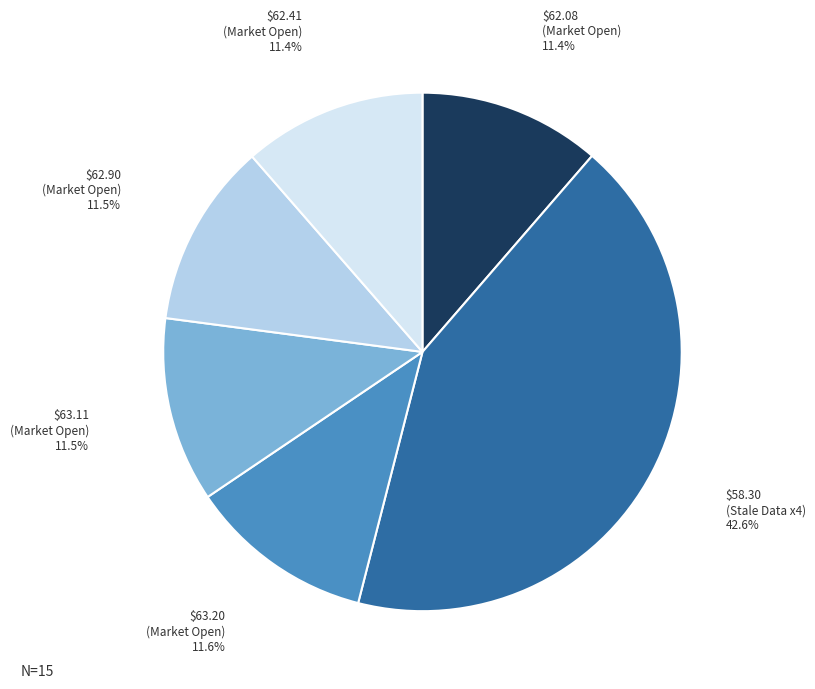

How many slices are in this pie chart?

6